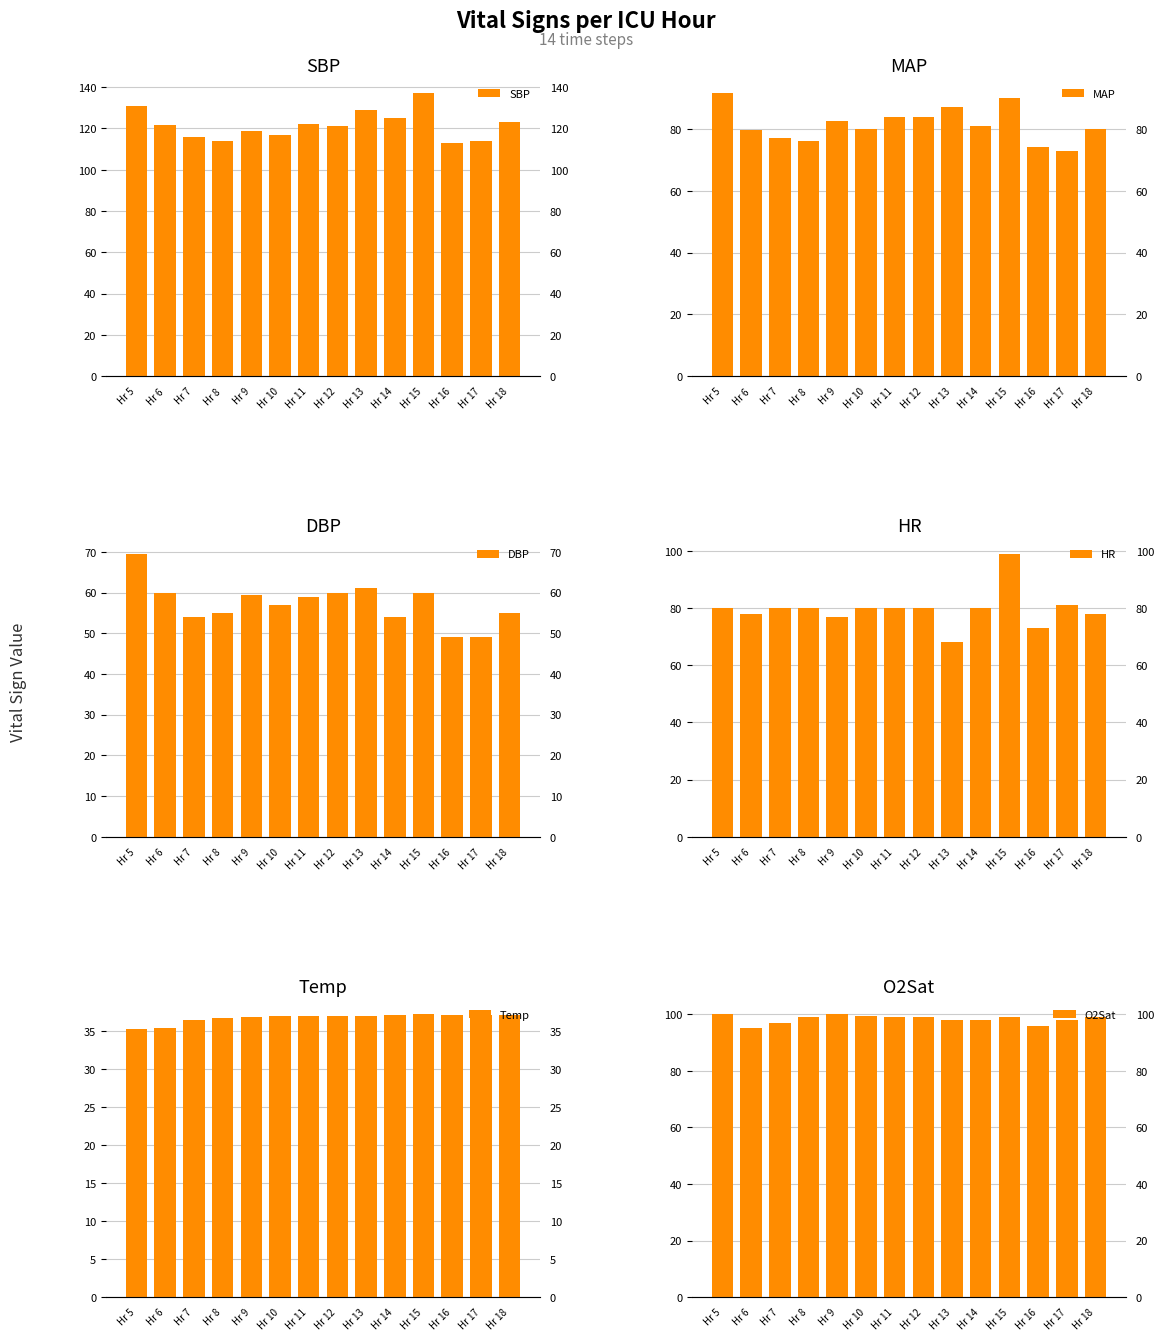

What is the highest value of the DBP series?

69.5